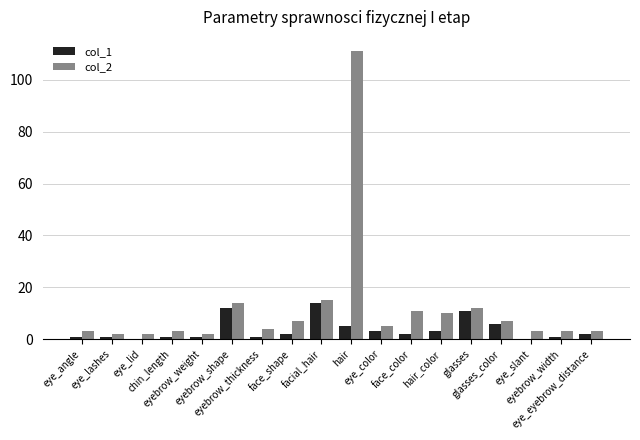

The value of col_1 at face_shape is 2. True or false?

True